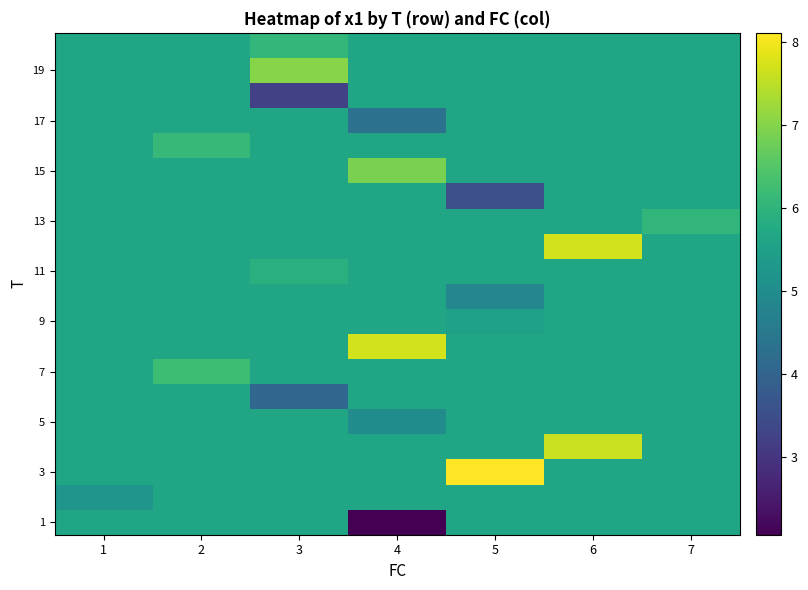

Rank the categories by 11 value from lowest to highest.

1, 2, 4, 5, 6, 7, 3